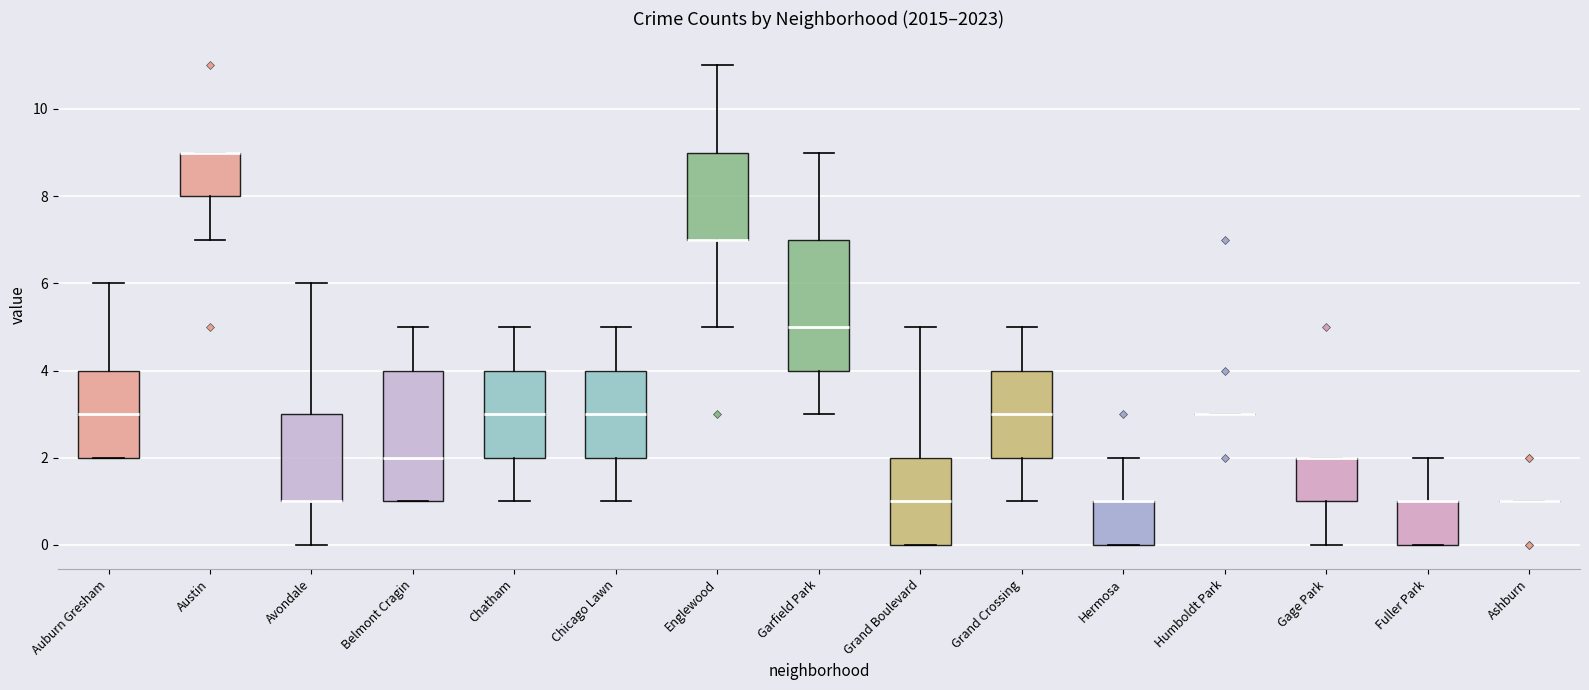

Reading left to right, read every box against the y-axis: the position of its median line, the range the box covers, and the ends of its whiskers. The values are not printed on the chart, so give them approximately, as read against the axis.

Auburn Gresham: median 3, box 2 to 4, whiskers 2 to 6
Austin: median 9 (drawn on the box's upper edge), box 8 to 9, whiskers 7 to 9
Avondale: median 1 (drawn on the box's lower edge), box 1 to 3, whiskers 0 to 6
Belmont Cragin: median 2, box 1 to 4, whiskers 1 to 5
Chatham: median 3, box 2 to 4, whiskers 1 to 5
Chicago Lawn: median 3, box 2 to 4, whiskers 1 to 5
Englewood: median 7 (drawn on the box's lower edge), box 7 to 9, whiskers 5 to 11
Garfield Park: median 5, box 4 to 7, whiskers 3 to 9
Grand Boulevard: median 1, box 0 to 2, whiskers 0 to 5
Grand Crossing: median 3, box 2 to 4, whiskers 1 to 5
Hermosa: median 1 (drawn on the box's upper edge), box 0 to 1, whiskers 0 to 2
Humboldt Park: box collapsed to a line at 3, whiskers 3 to 3
Gage Park: median 2 (drawn on the box's upper edge), box 1 to 2, whiskers 0 to 2
Fuller Park: median 1 (drawn on the box's upper edge), box 0 to 1, whiskers 0 to 2
Ashburn: box collapsed to a line at 1, whiskers 1 to 1